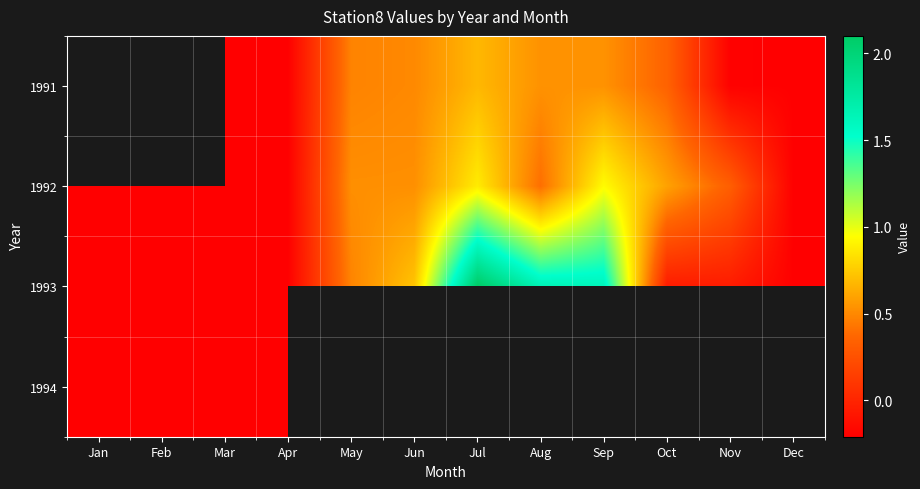

Which series has the widest spread of values?

1993